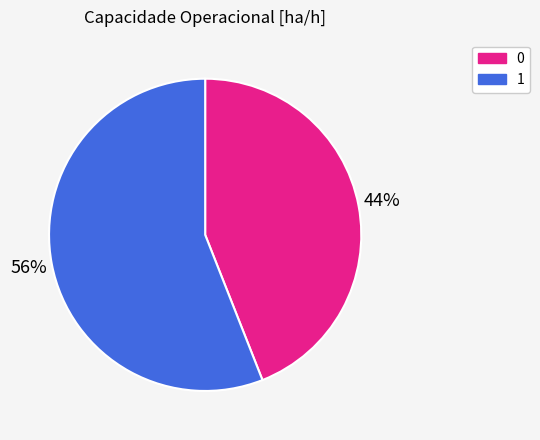

To the nearest percent, what is the average slice percentage?

50%